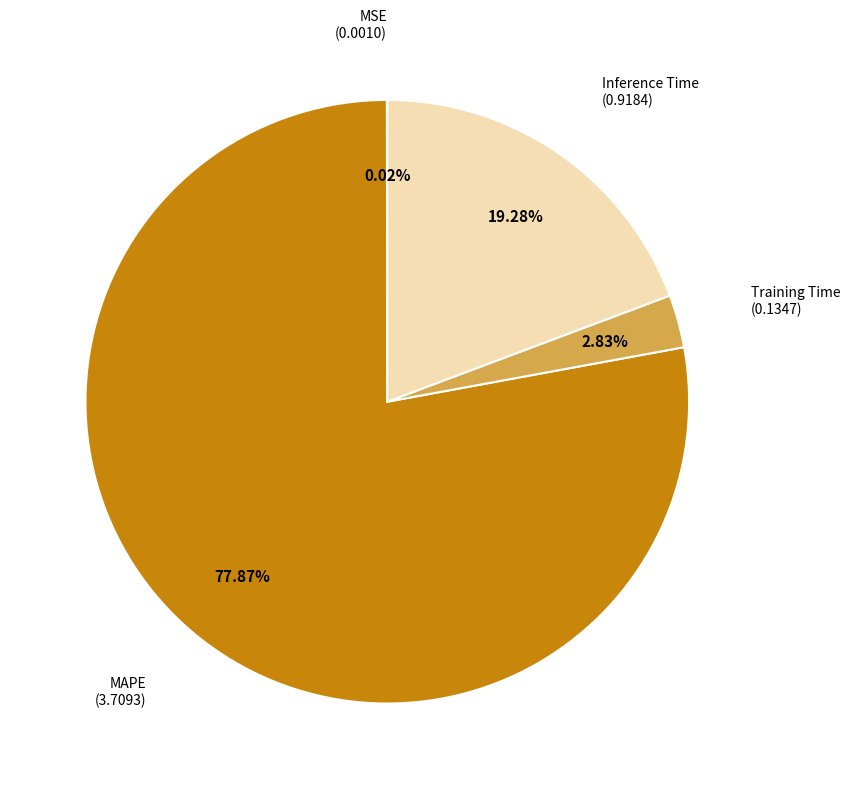

To the nearest percent, what is the average slice percentage?

25%